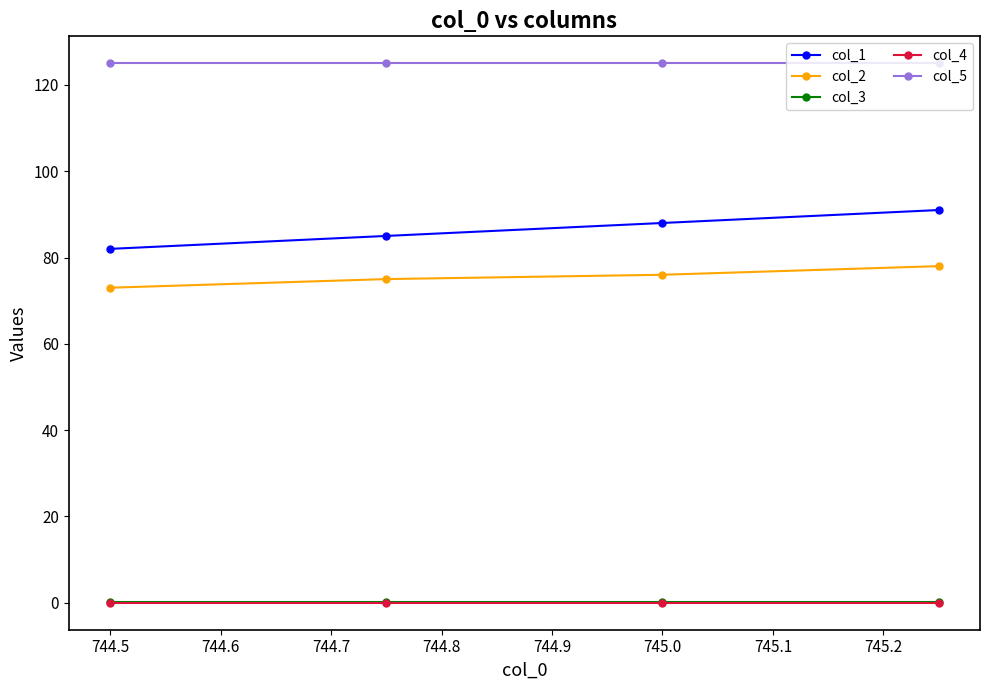

What is the greatest value displayed?

125.0